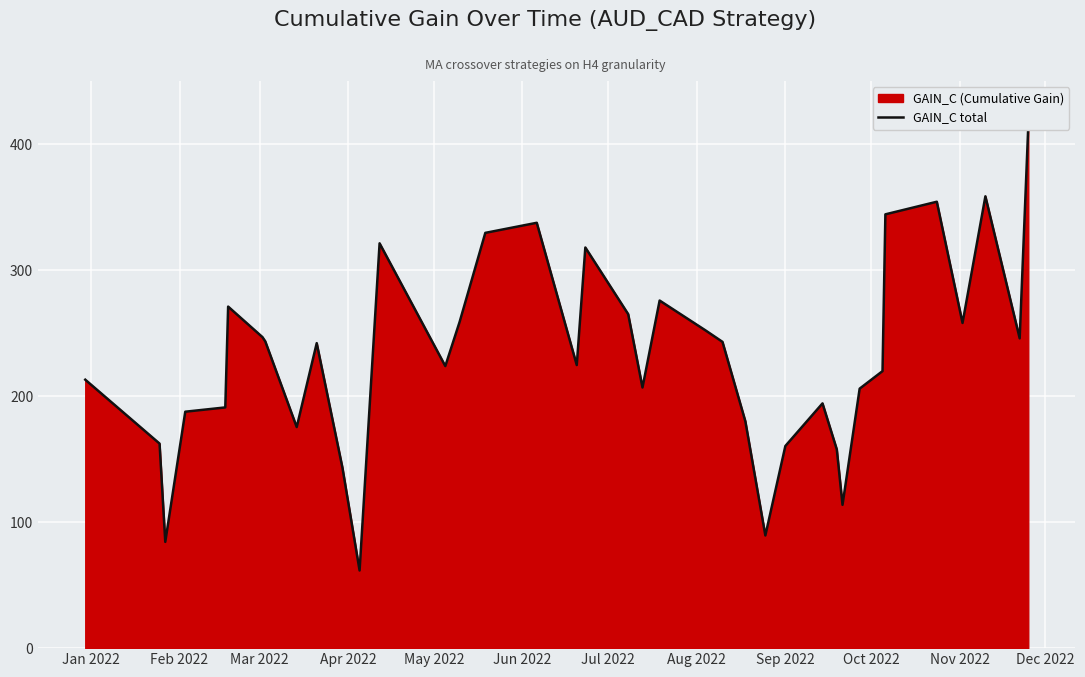

How many points are lower than both their immediate neighbors (excluding endpoints)?

10